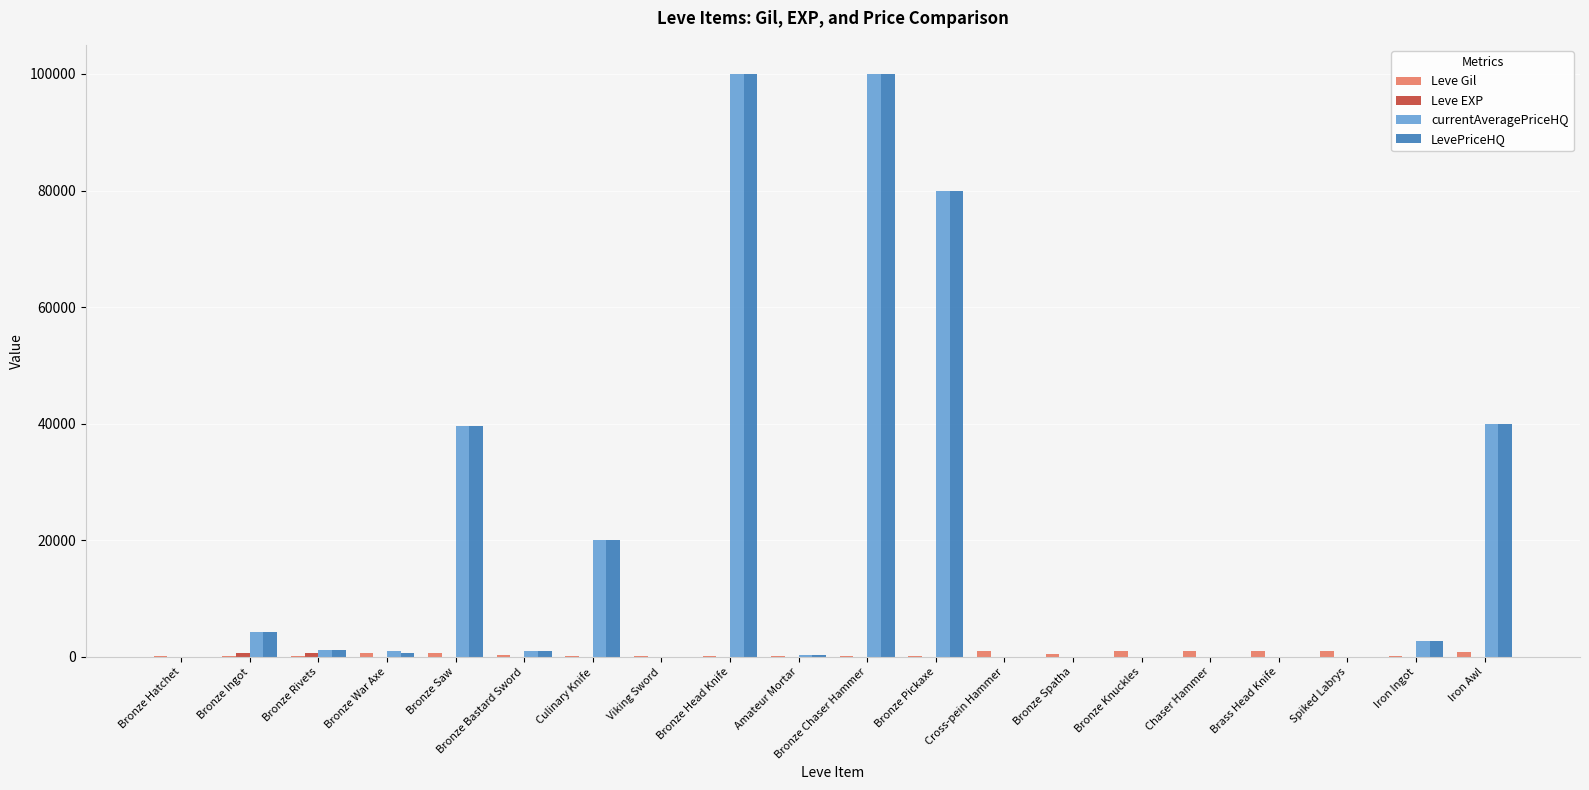

Does the chart contain stacked bars?

No